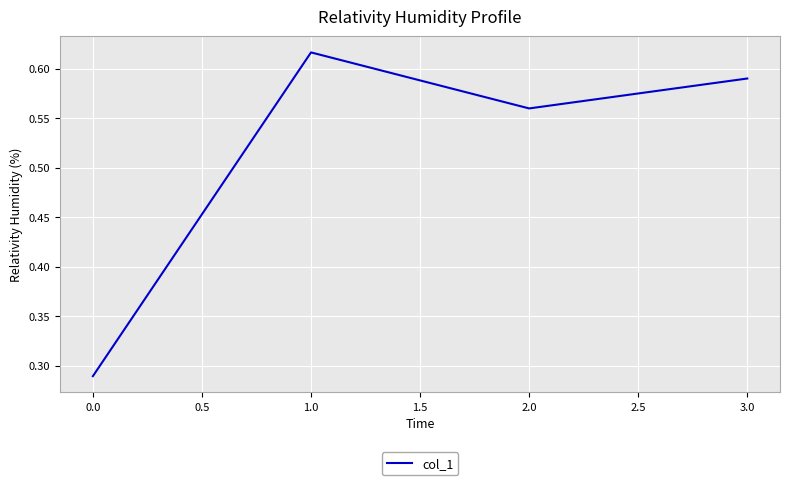

How many values are between 0 and 1?

4